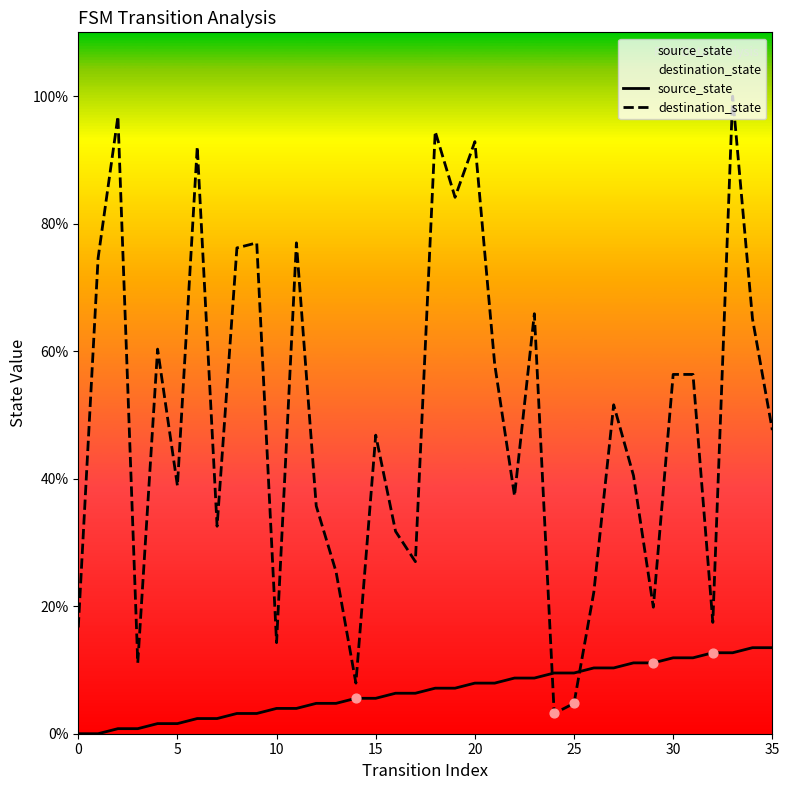

Which series has the largest total across all categories?

destination_state